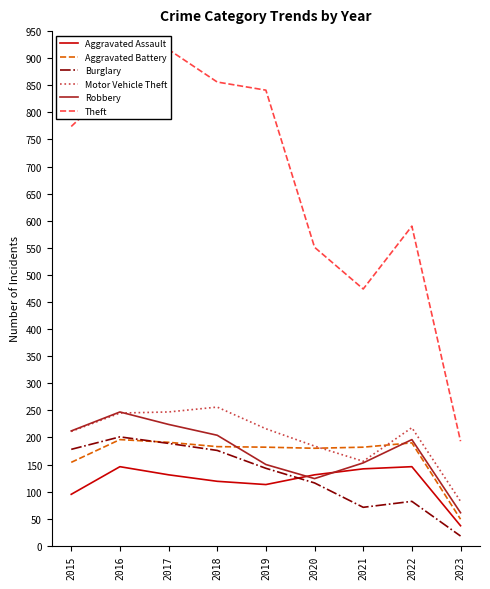

True or false: Aggravated Battery and Aggravated Assault intersect in this chart.

False